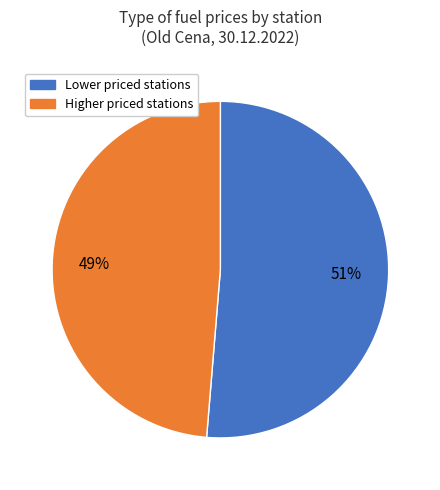

Is there a majority slice in this chart?

Yes